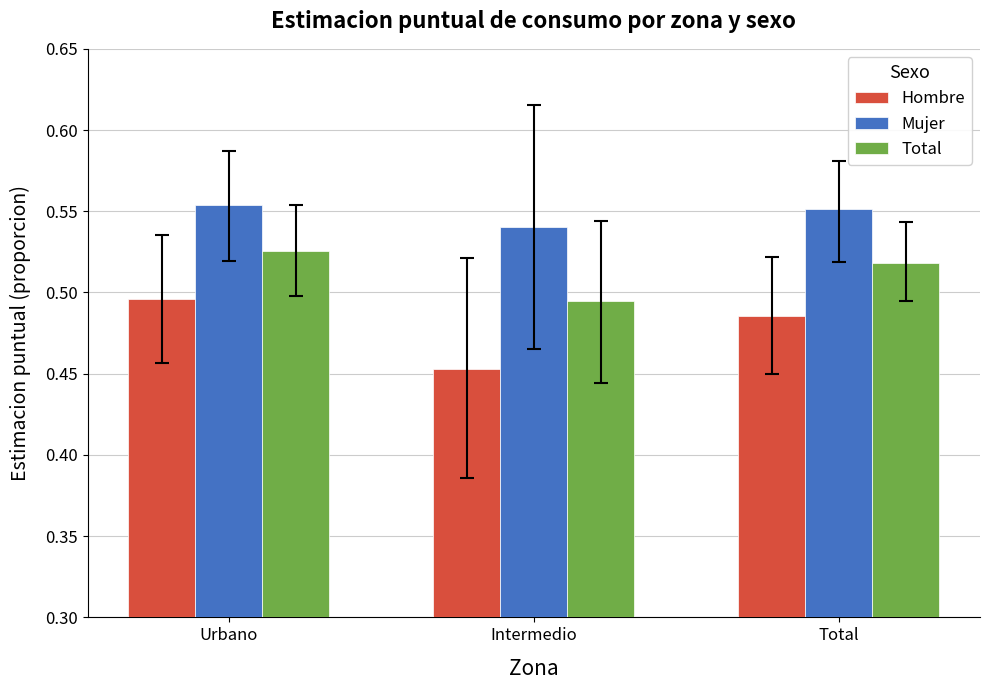

Count the Mujer values in the range 0 to 1.

3